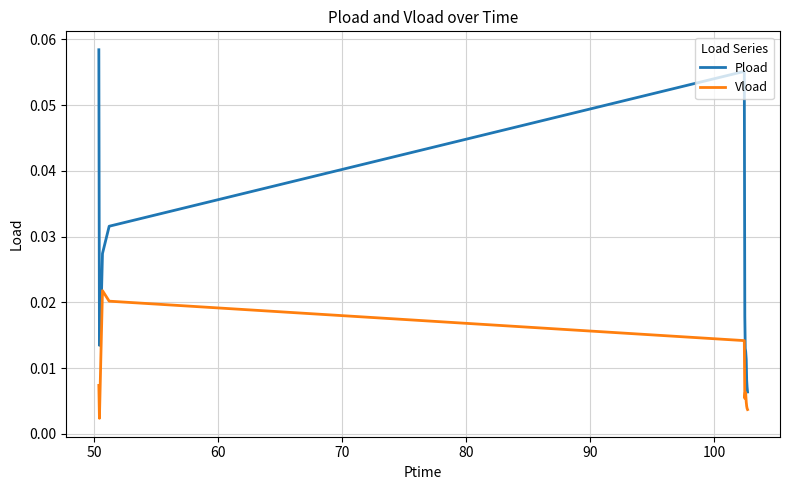

What are all the series names shown in the legend?

Pload, Vload